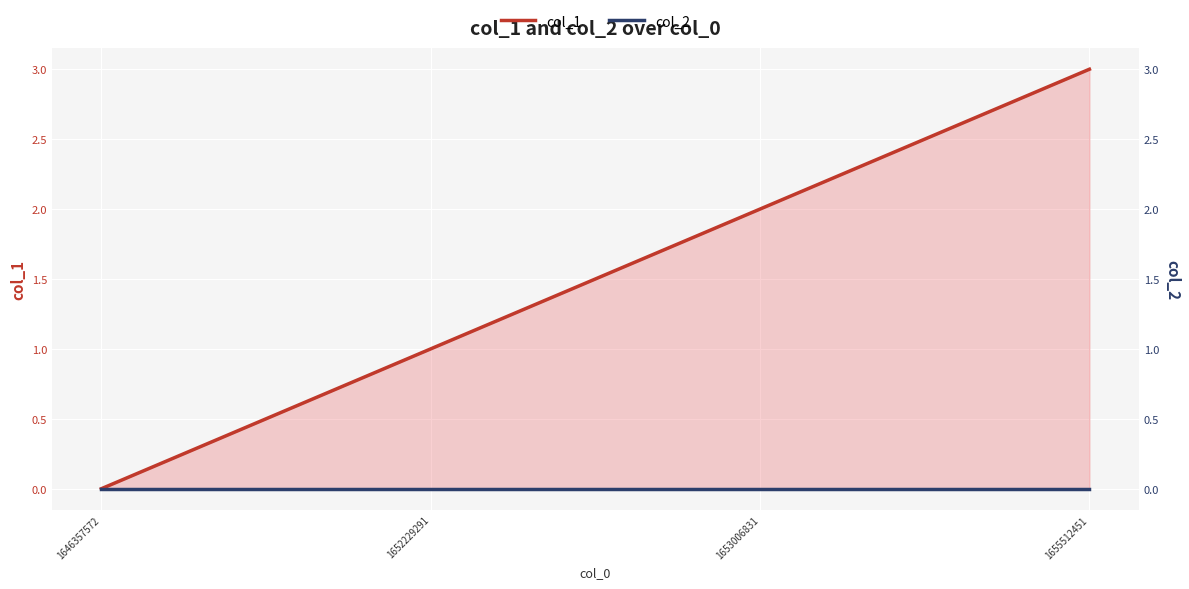

True or false: col_2 and col_1 intersect in this chart.

False